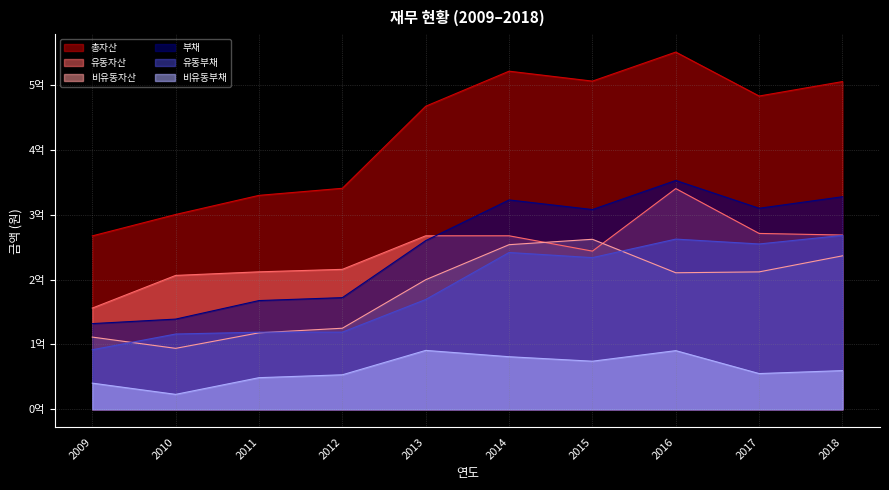

Which label corresponds to the smallest value in the chart?

2010